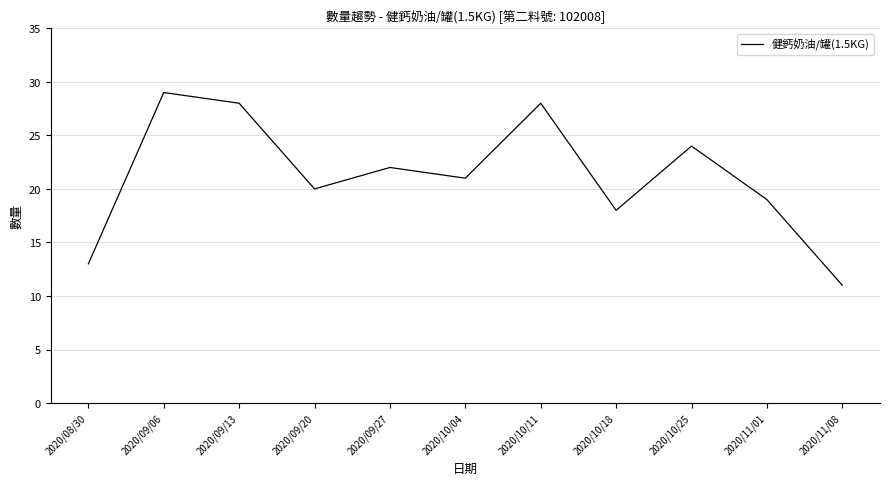

How many interior local peaks (higher than both neighbors) does the data have?

4